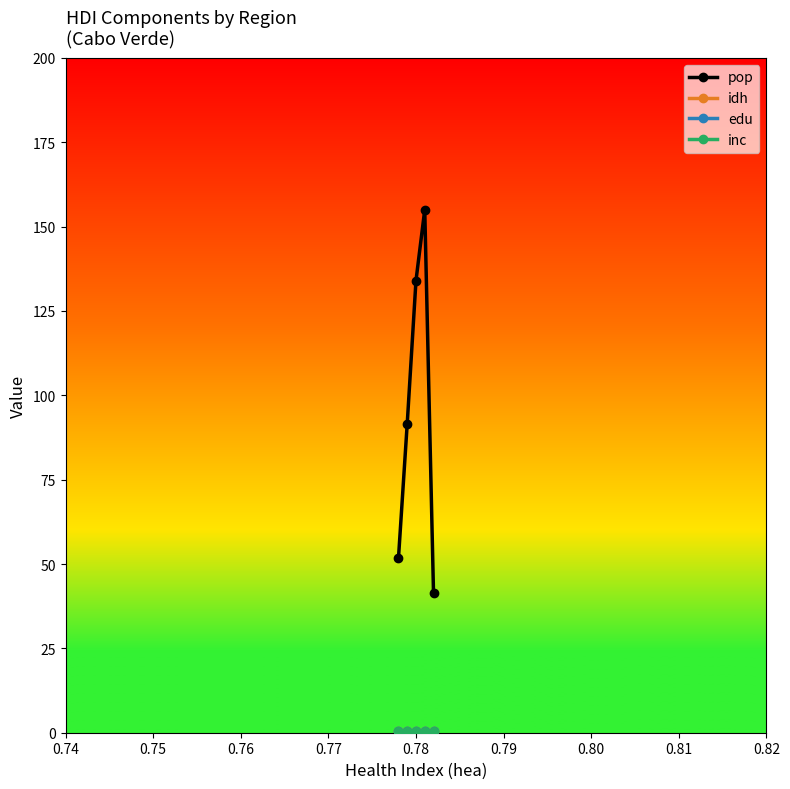

How many idh values are between 0 and 1?

5